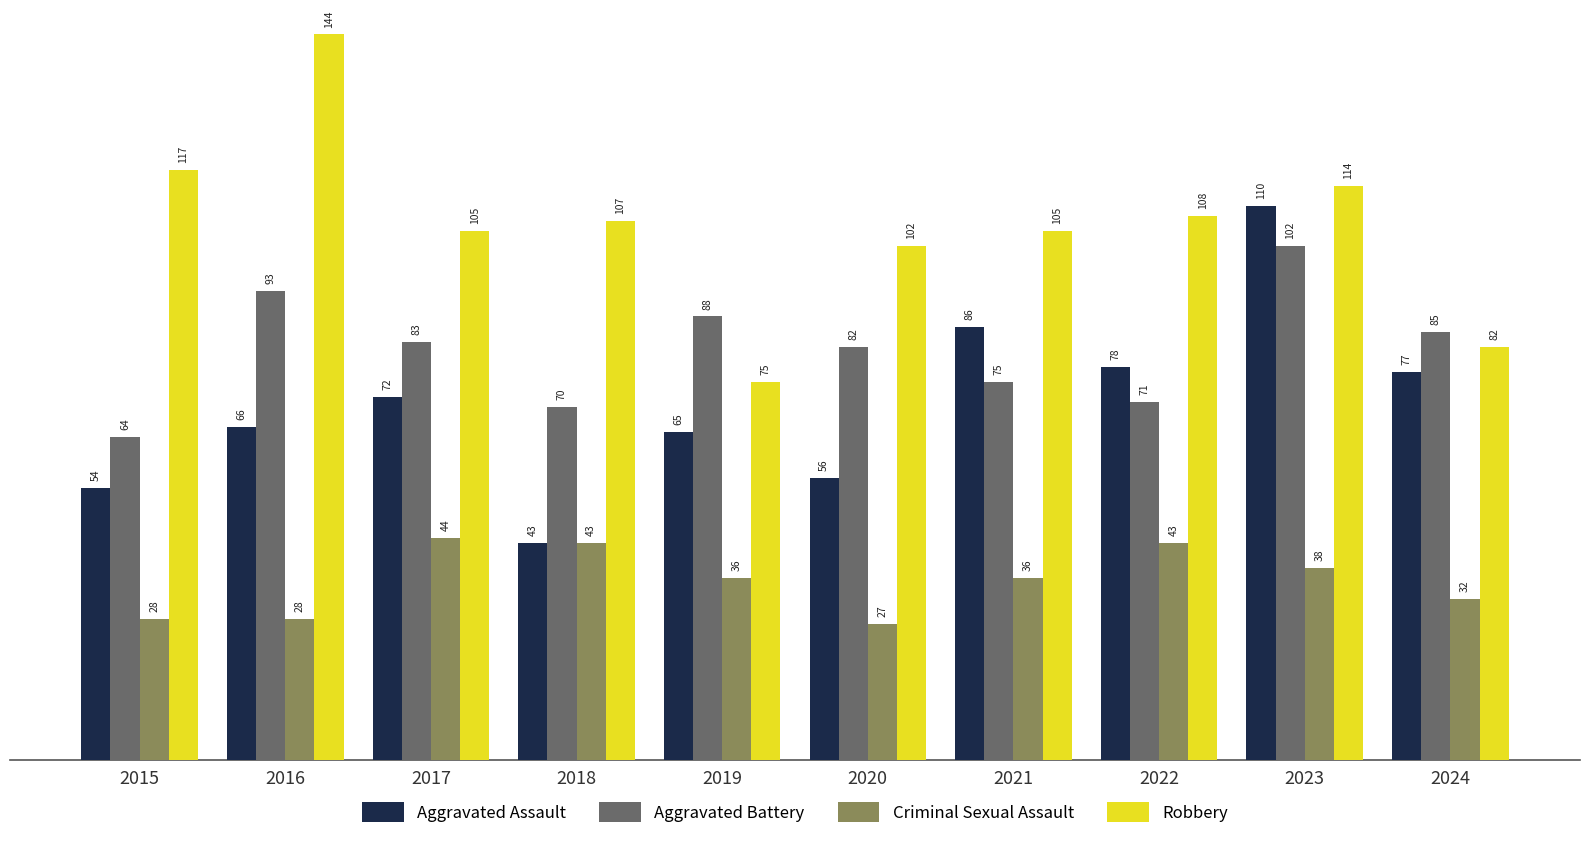

What is the value of the Aggravated Assault bar at the 10th from the left?

77